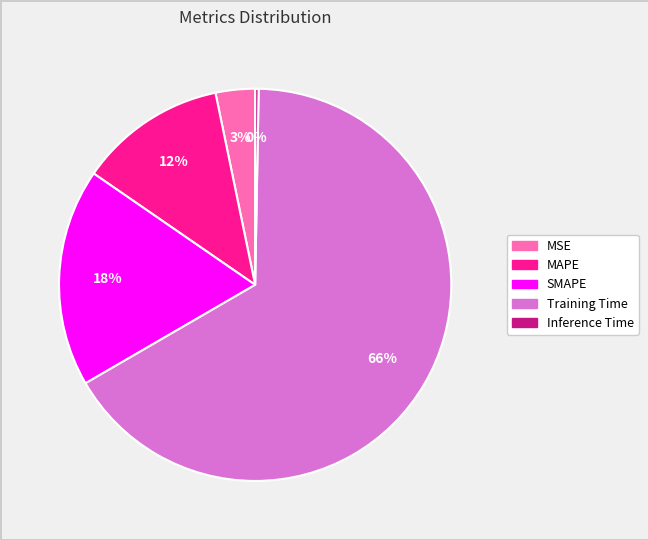

Combined, do Training Time and SMAPE account for over 50%?

Yes